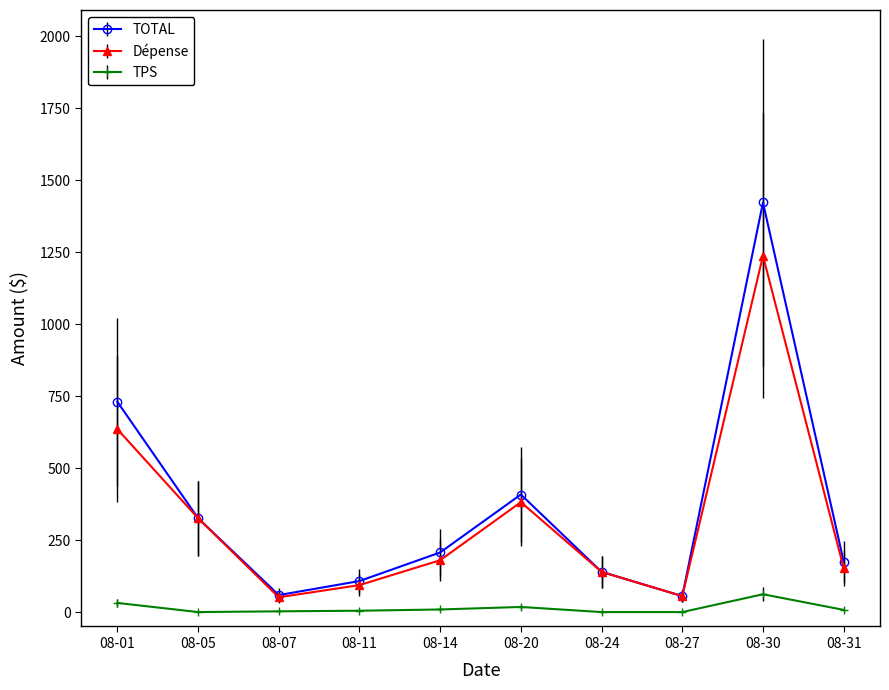

Rank the series by their maximum value, from lowest to highest.

TPS, Dépense, TOTAL